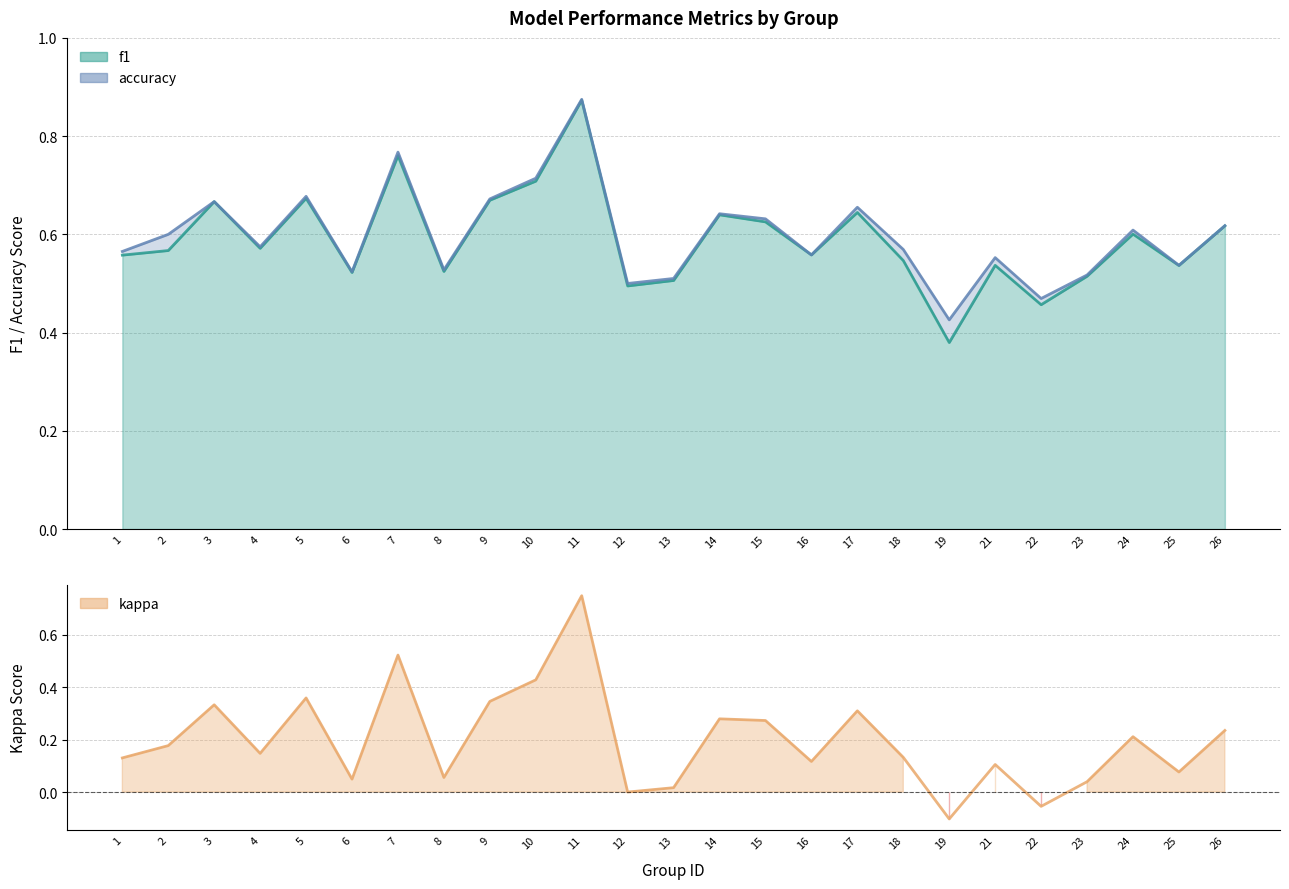

Reading right to left, extract all data points from this chart.

f1: 0.6	0.5	0.6	0.5	0.5	0.5	0.4	0.5	0.6	0.6	0.6	0.6	0.5	0.5	0.9	0.7	0.7	0.5	0.8	0.5	0.7	0.6	0.7	0.6	0.6
accuracy: 0.6	0.5	0.6	0.5	0.5	0.6	0.4	0.6	0.7	0.6	0.6	0.6	0.5	0.5	0.9	0.7	0.7	0.5	0.8	0.5	0.7	0.6	0.7	0.6	0.6
kappa: 0.2	0.1	0.2	0.0	-0.1	0.1	-0.1	0.1	0.3	0.1	0.3	0.3	0.0	0.0	0.8	0.4	0.3	0.1	0.5	0.0	0.4	0.1	0.3	0.2	0.1